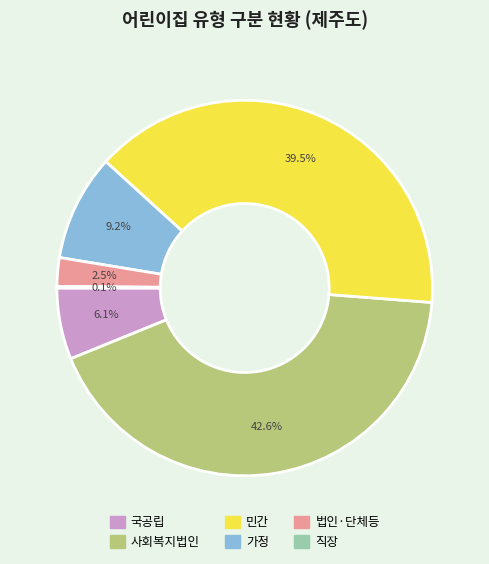

Is the sum of 법인·단체등 and 가정 greater than half?

No